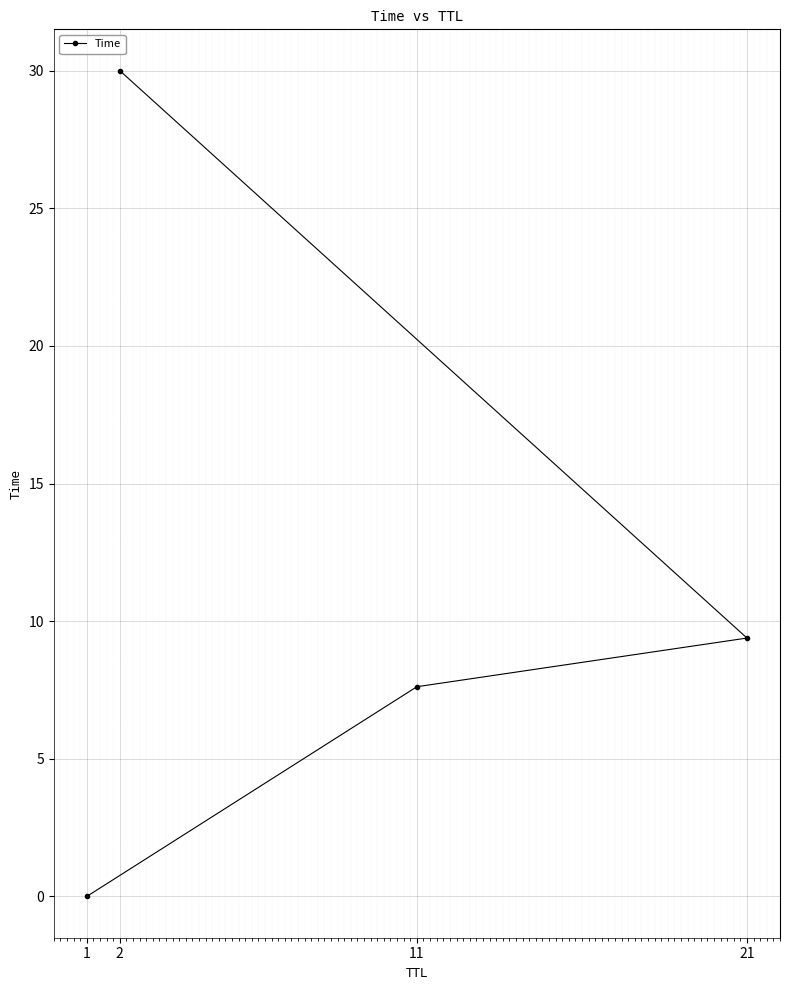

Reading right to left, list all the values displayed in this chart.

2=30.0	21=9.4	11=7.6	1=0.0